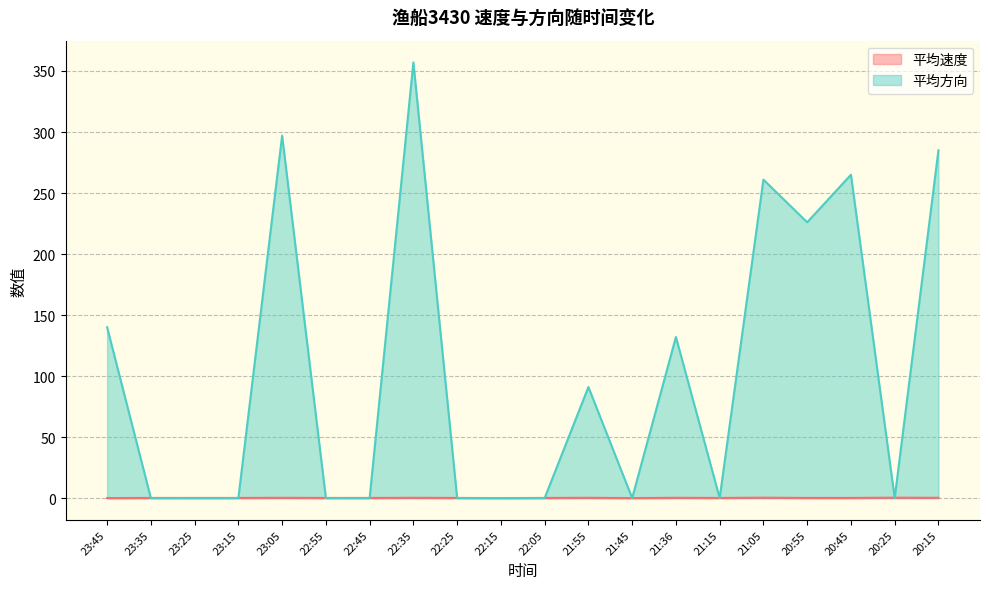

What is the total value across all series at 23:45?

140.0